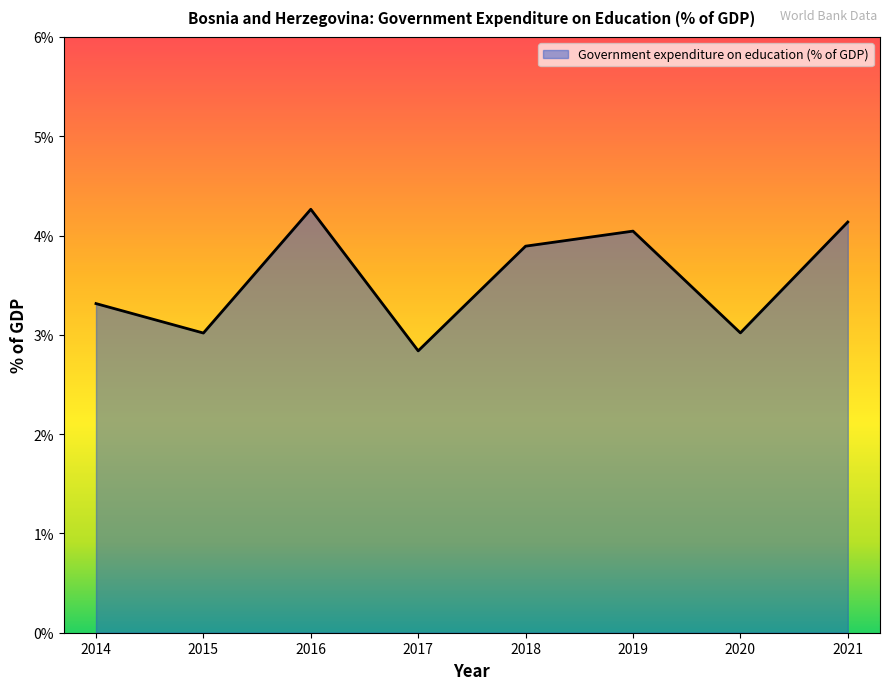

At which category does the data reach its first local peak?

2016